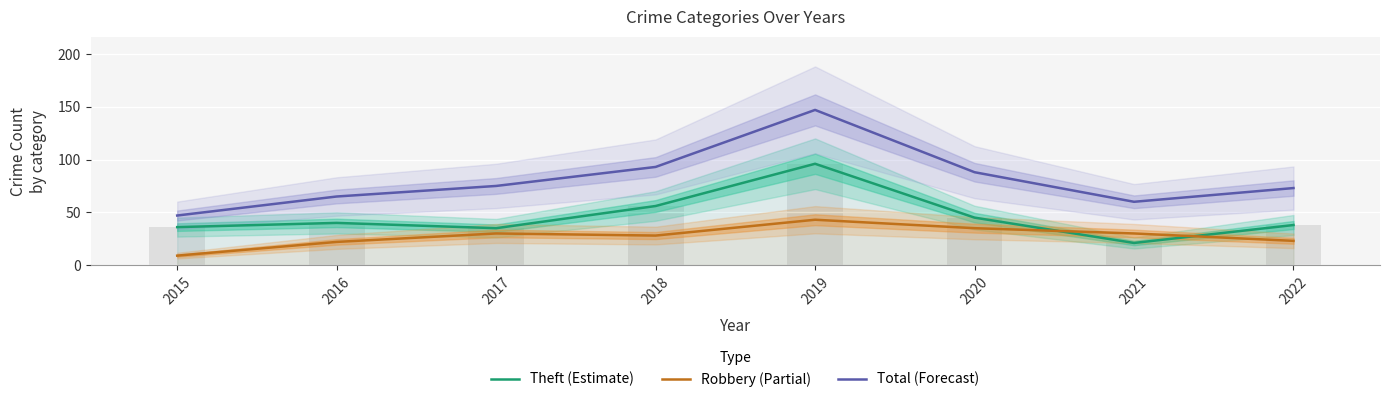

What is the sum of the Robbery (Partial) values at 2016 and 2019?

65